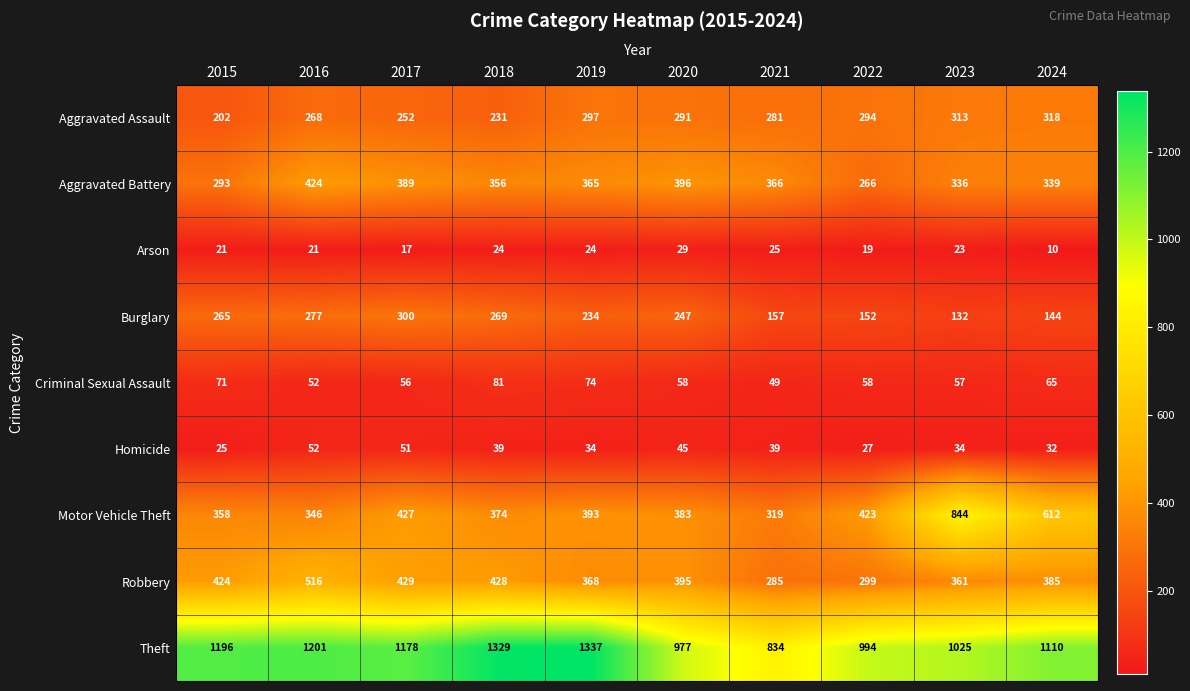

What is the minimum value shown in the chart?

10